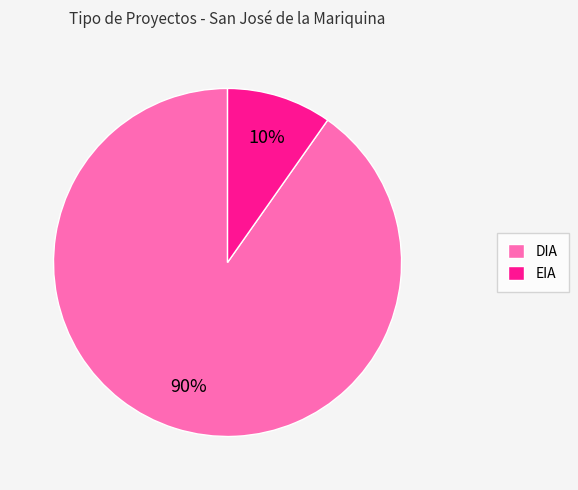

To the nearest percent, what is the combined percentage of EIA and DIA?

100%